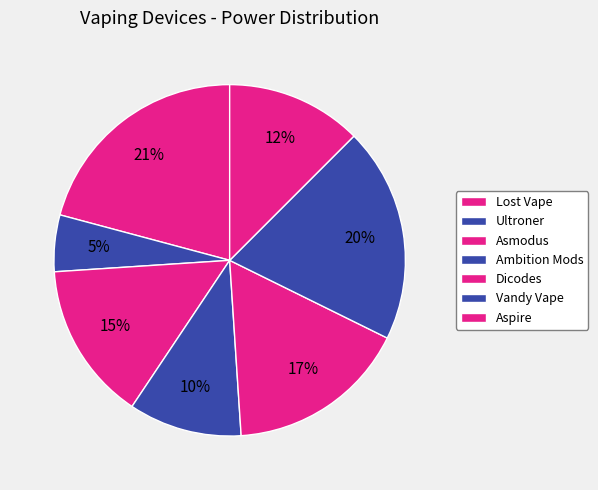

How many segments does this pie chart have?

7